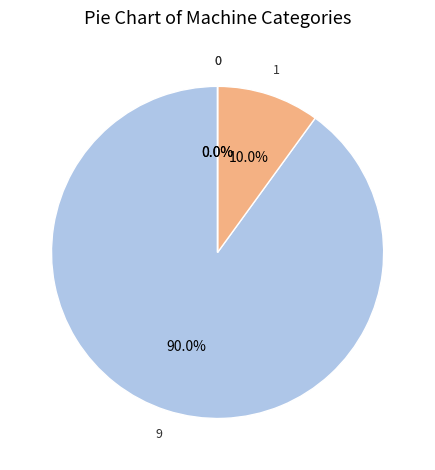

Is it true that ARURT_1 is 77% of the pie?

False